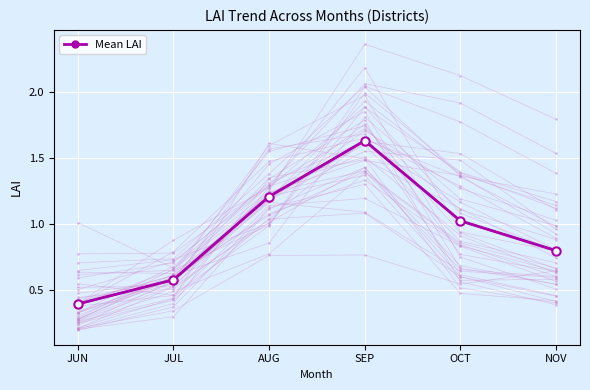

Which label corresponds to the largest value in the chart?

SEP